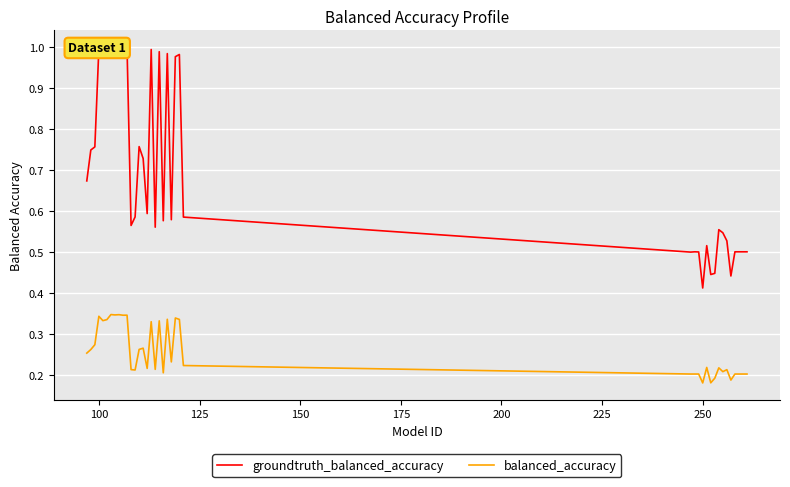

What position from the right is 200?

35